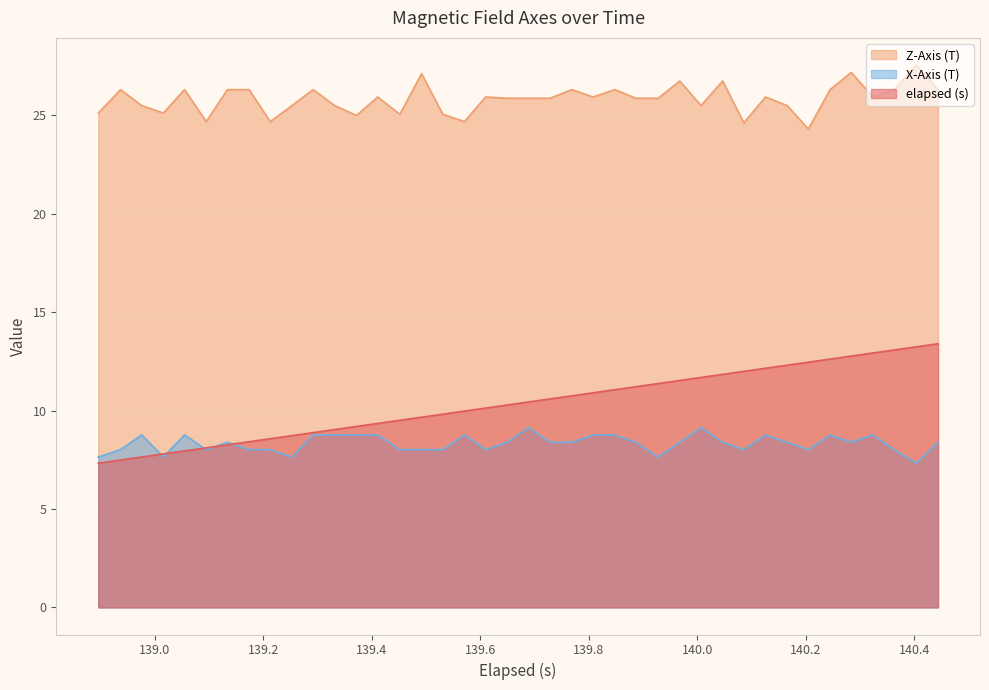

How many data points in Z-Axis (T) are less than 25?

6